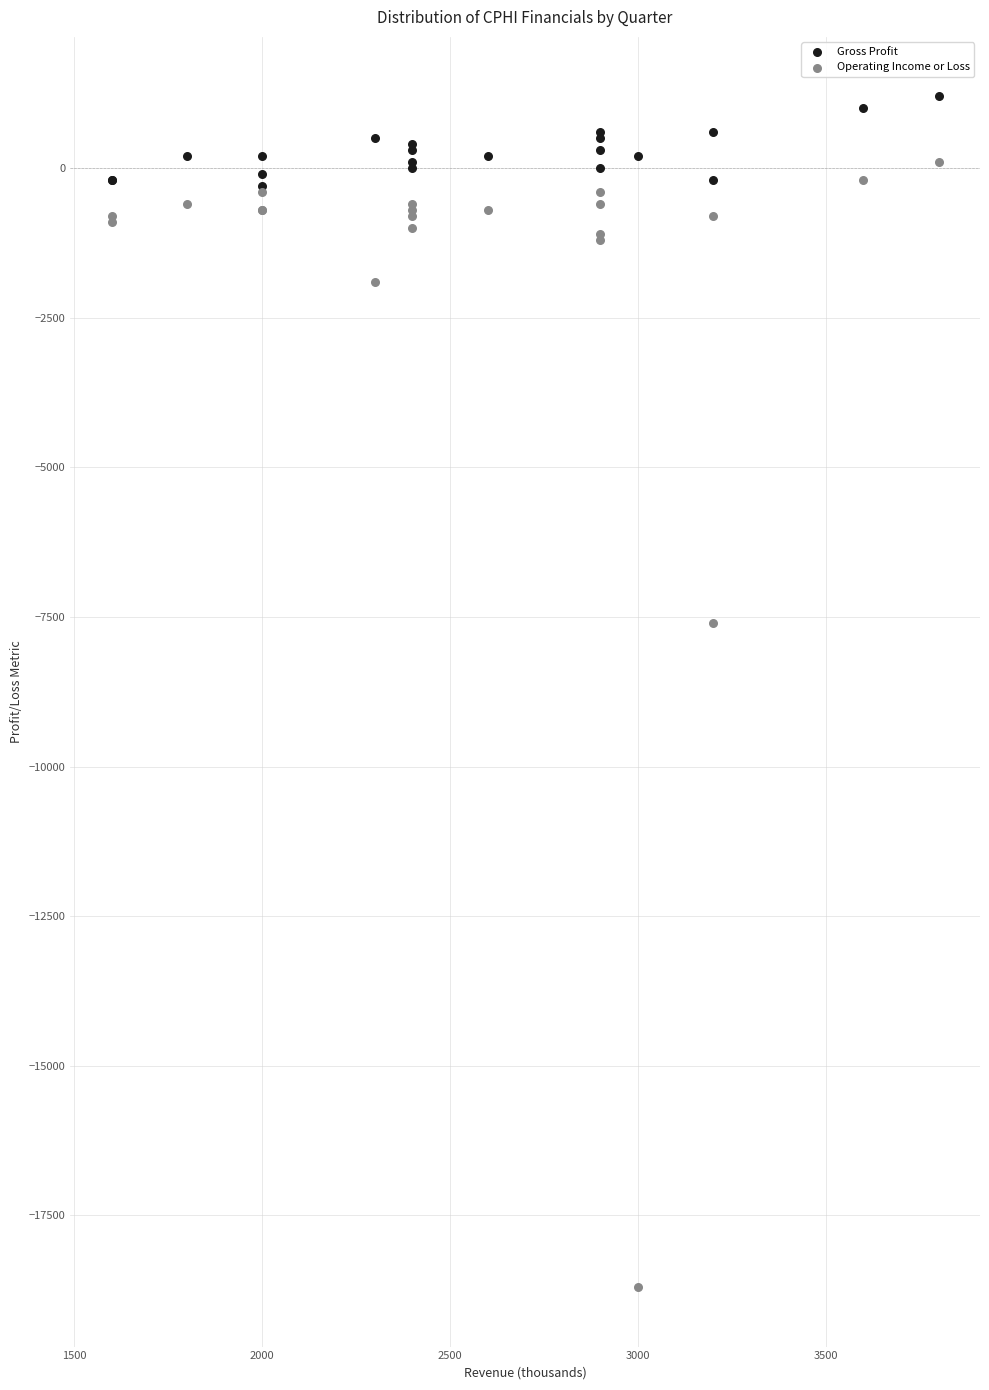

Which series contains the lowest Y value?

Operating Income or Loss